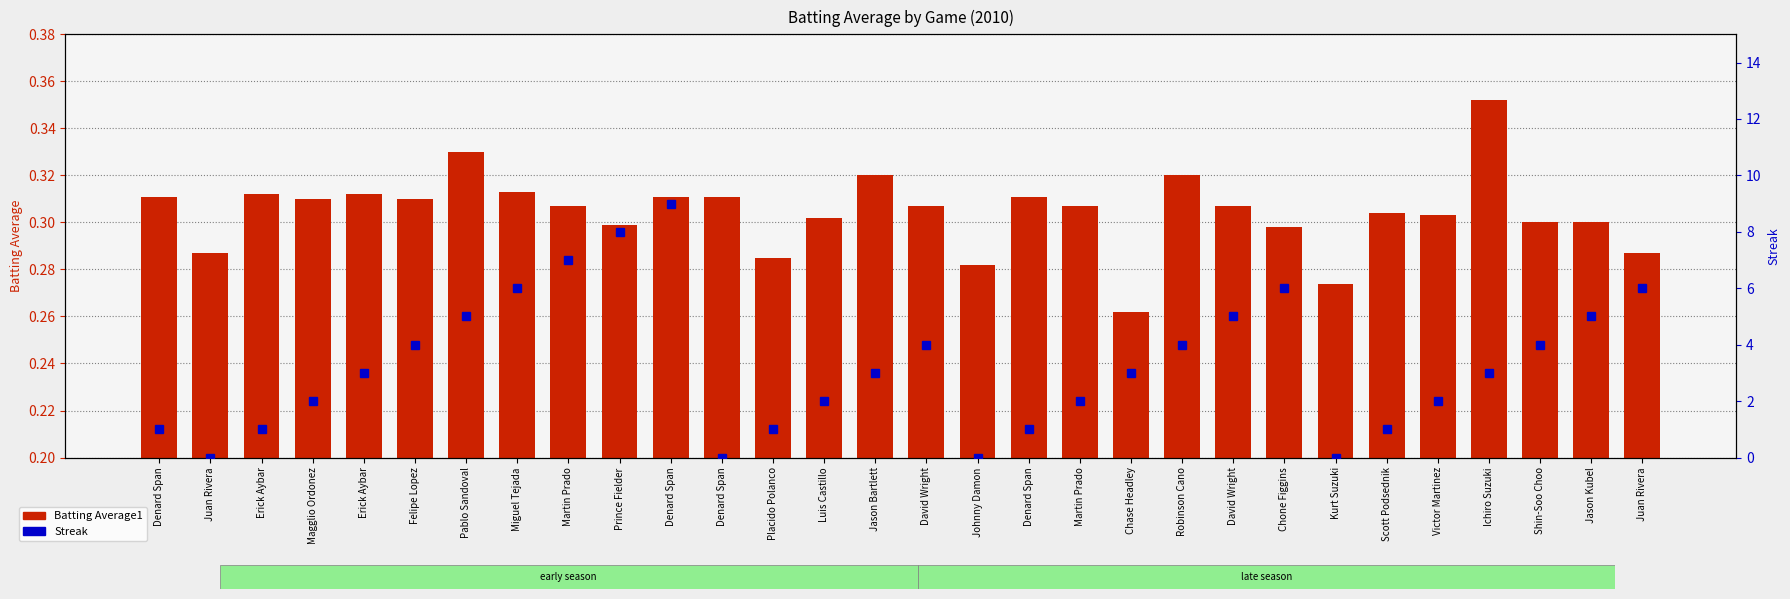

Reading left to right, what are all the values shown in this chart?

Batting Average1: Denard Span=0.3	Juan Rivera=0.3	Erick Aybar=0.3	Magglio Ordonez=0.3	Erick Aybar=0.3	Felipe Lopez=0.3	Pablo Sandoval=0.3	Miguel Tejada=0.3	Martin Prado=0.3	Prince Fielder=0.3	Denard Span=0.3	Denard Span=0.3	Placido Polanco=0.3	Luis Castillo=0.3	Jason Bartlett=0.3	David Wright=0.3	Johnny Damon=0.3	Denard Span=0.3	Martin Prado=0.3	Chase Headley=0.3	Robinson Cano=0.3	David Wright=0.3	Chone Figgins=0.3	Kurt Suzuki=0.3	Scott Podsednik=0.3	Victor Martinez=0.3	Ichiro Suzuki=0.4	Shin-Soo Choo=0.3	Jason Kubel=0.3	Juan Rivera=0.3
Streak: Denard Span=1.0	Juan Rivera=0.0	Erick Aybar=1.0	Magglio Ordonez=2.0	Erick Aybar=3.0	Felipe Lopez=4.0	Pablo Sandoval=5.0	Miguel Tejada=6.0	Martin Prado=7.0	Prince Fielder=8.0	Denard Span=9.0	Denard Span=0.0	Placido Polanco=1.0	Luis Castillo=2.0	Jason Bartlett=3.0	David Wright=4.0	Johnny Damon=0.0	Denard Span=1.0	Martin Prado=2.0	Chase Headley=3.0	Robinson Cano=4.0	David Wright=5.0	Chone Figgins=6.0	Kurt Suzuki=0.0	Scott Podsednik=1.0	Victor Martinez=2.0	Ichiro Suzuki=3.0	Shin-Soo Choo=4.0	Jason Kubel=5.0	Juan Rivera=6.0